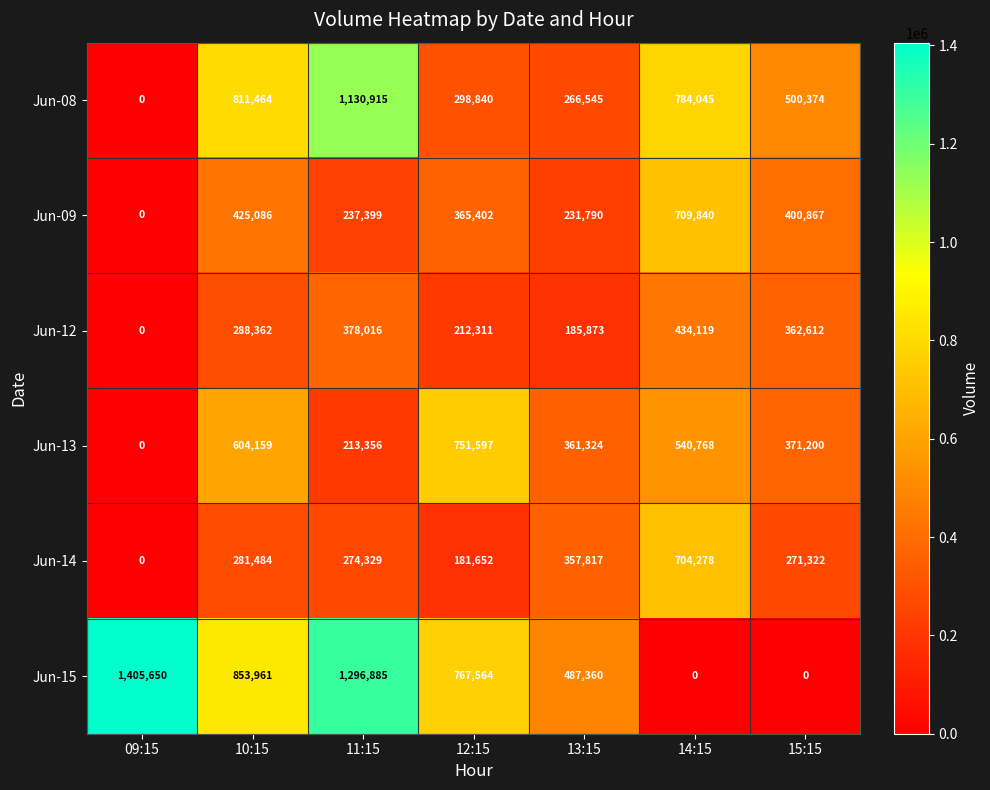

Which category has the highest value across all series?

09:15